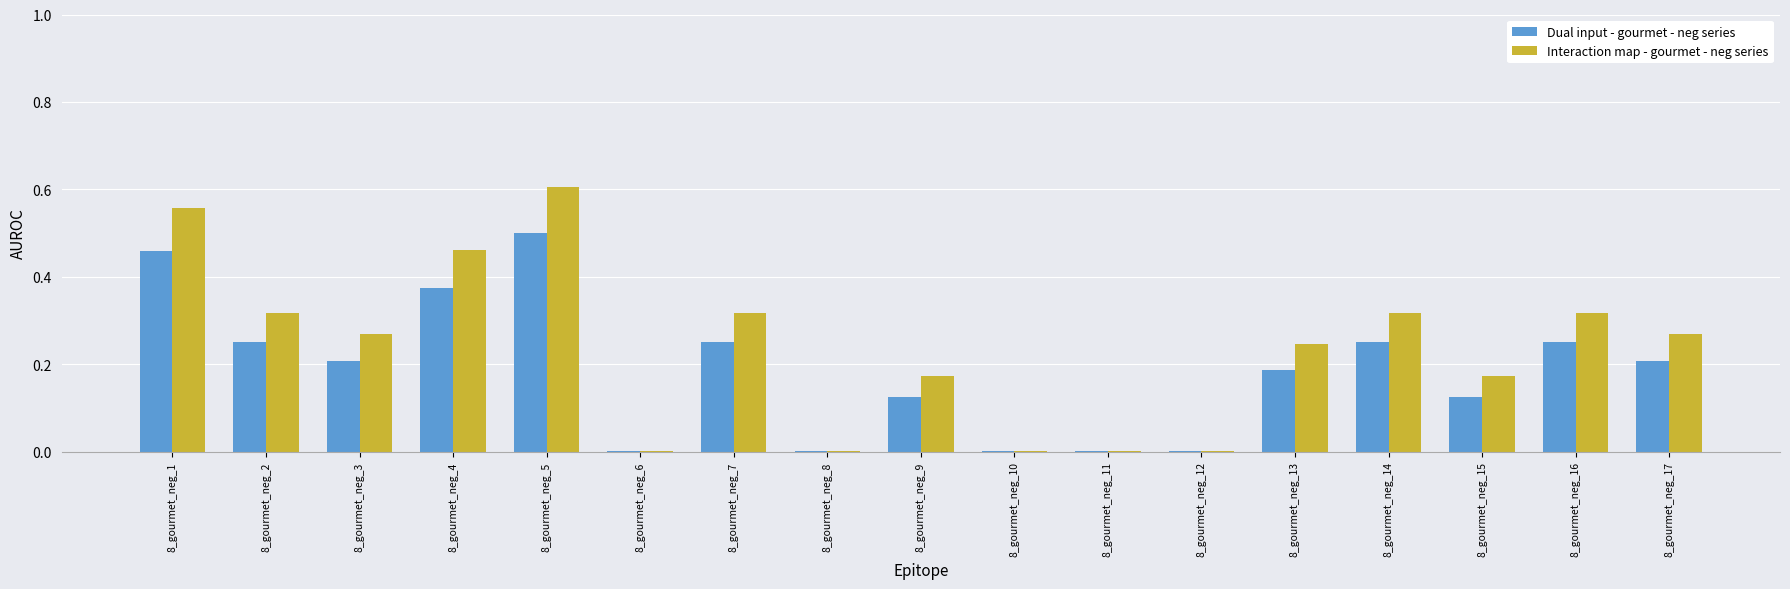

What is the sum of all Interaction map - gourmet - neg series values?

4.0